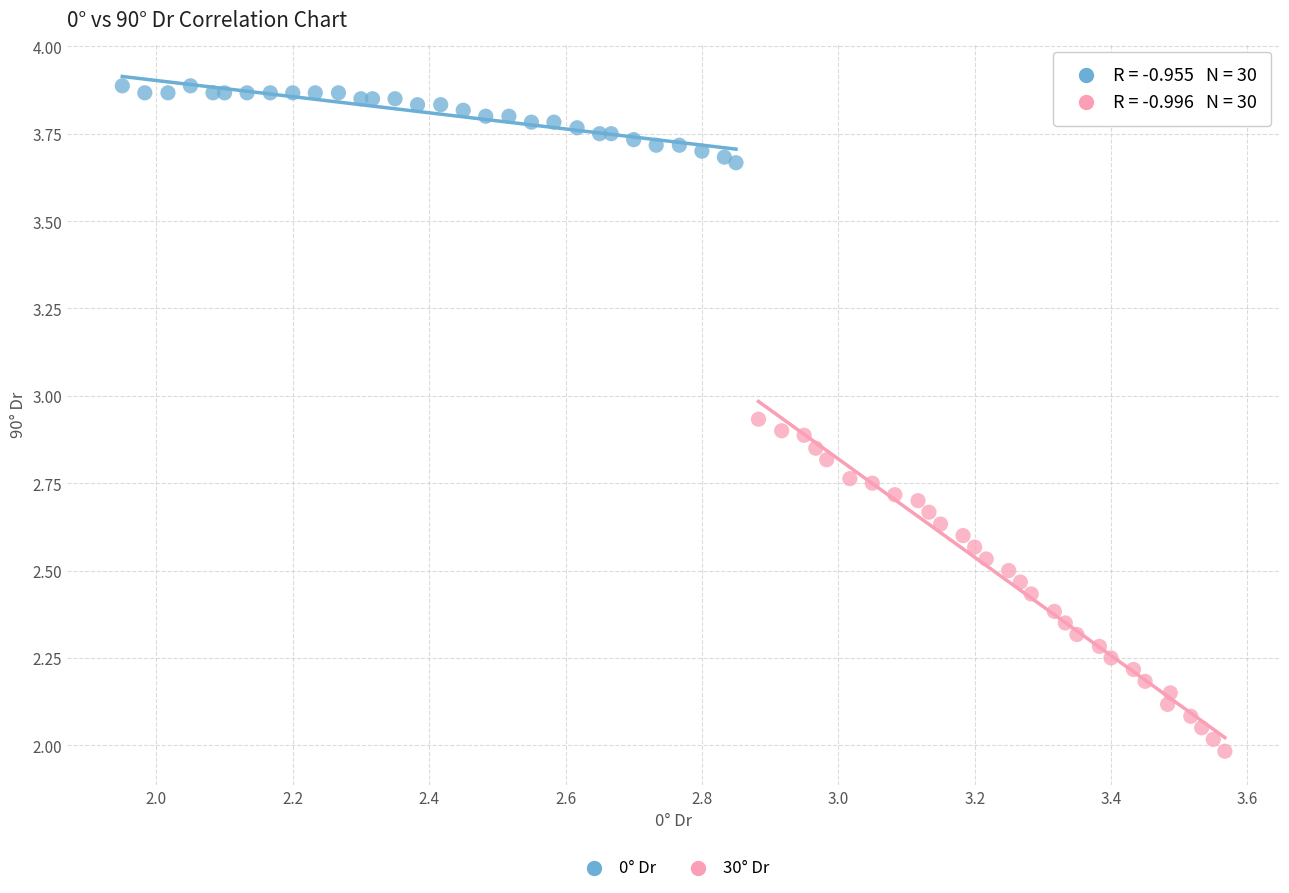

Which series reaches the maximum Y coordinate?

0° Dr